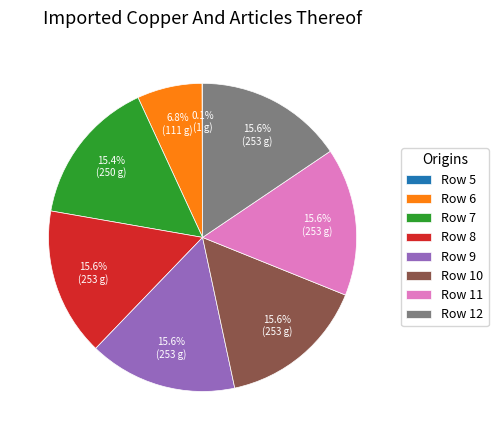

Is Row 7 the majority of the pie?

No